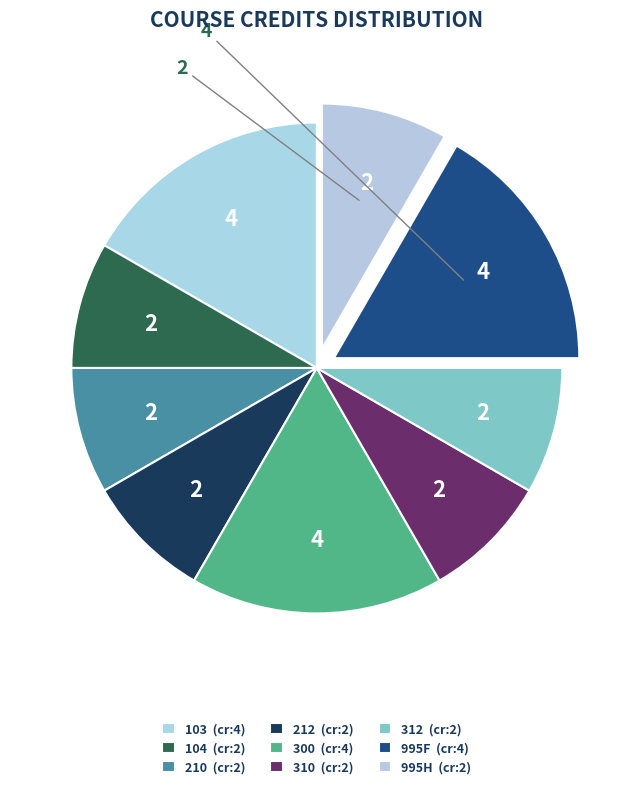

To the nearest percent, what percentage of the pie is 210?

8%